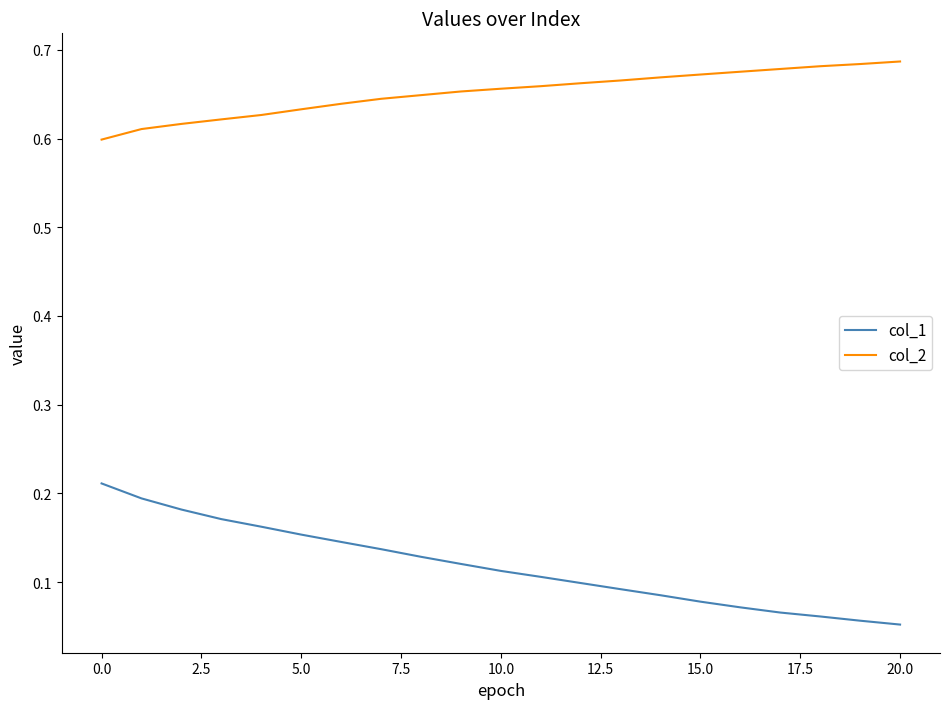

Which series has the widest spread of values?

col_1